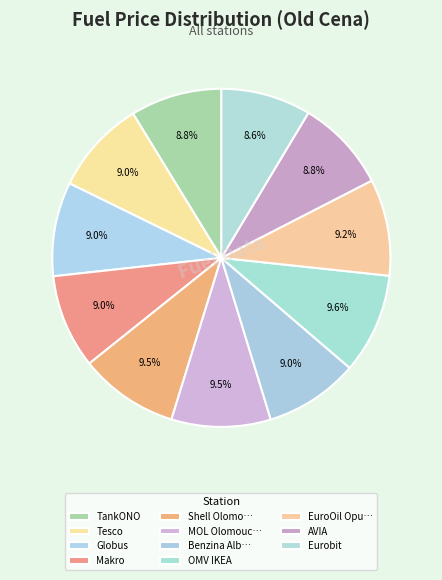

Does TankONO account for over 50% of the chart?

No